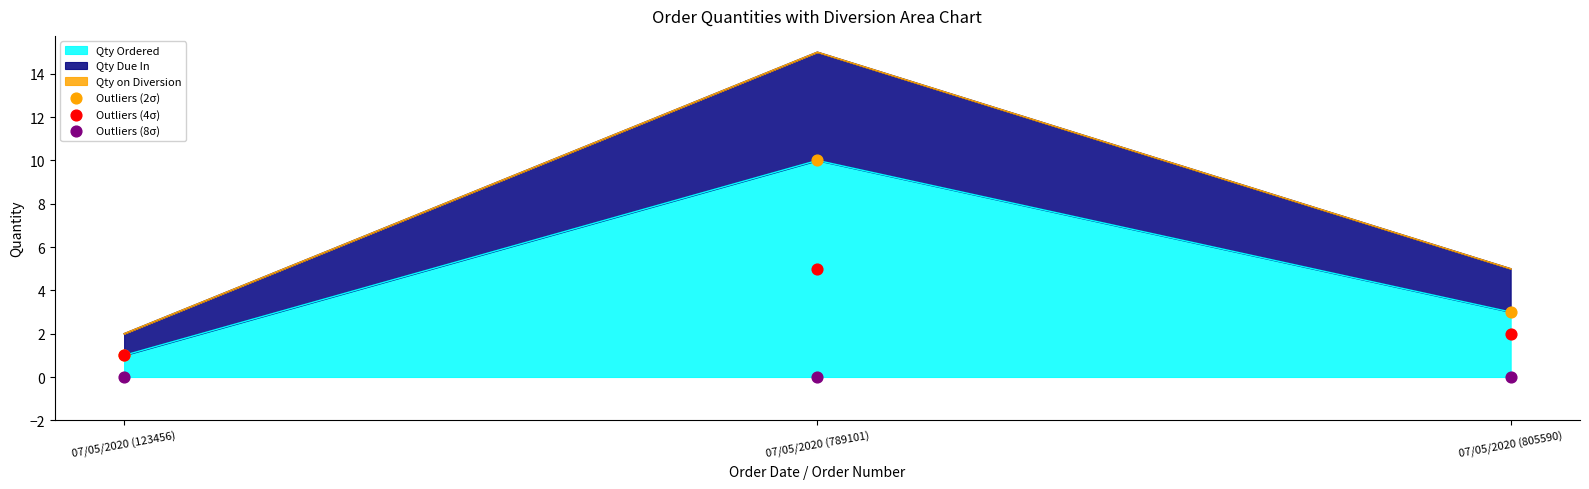

Which series has the largest Y range (max minus min)?

Outliers (2σ)